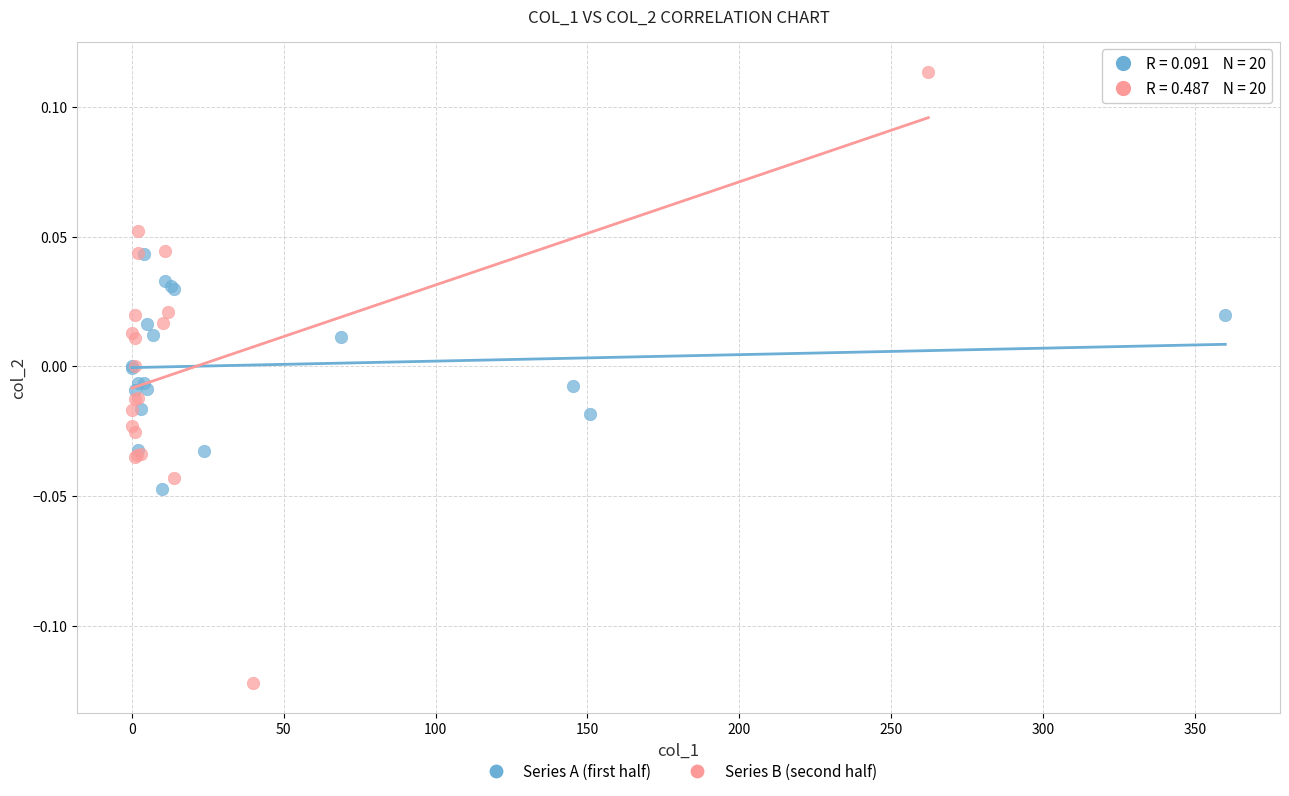

Which series contains the lowest Y value?

Series B (second half)